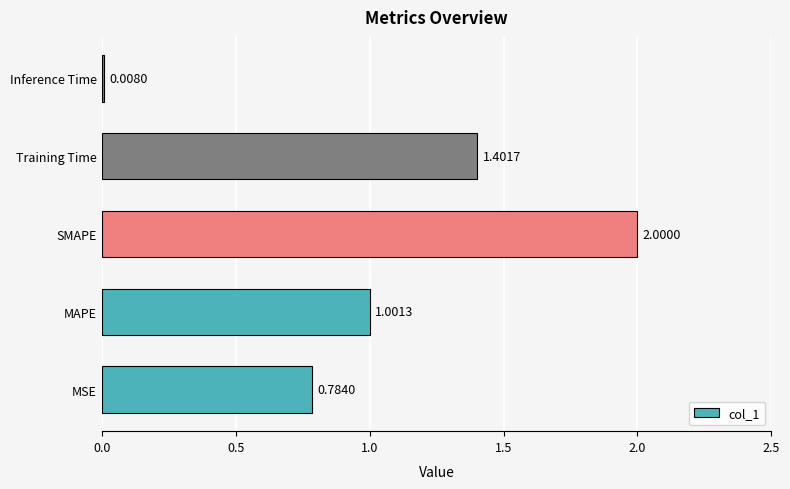

What is the change in value from MAPE to Training Time?

+0.4